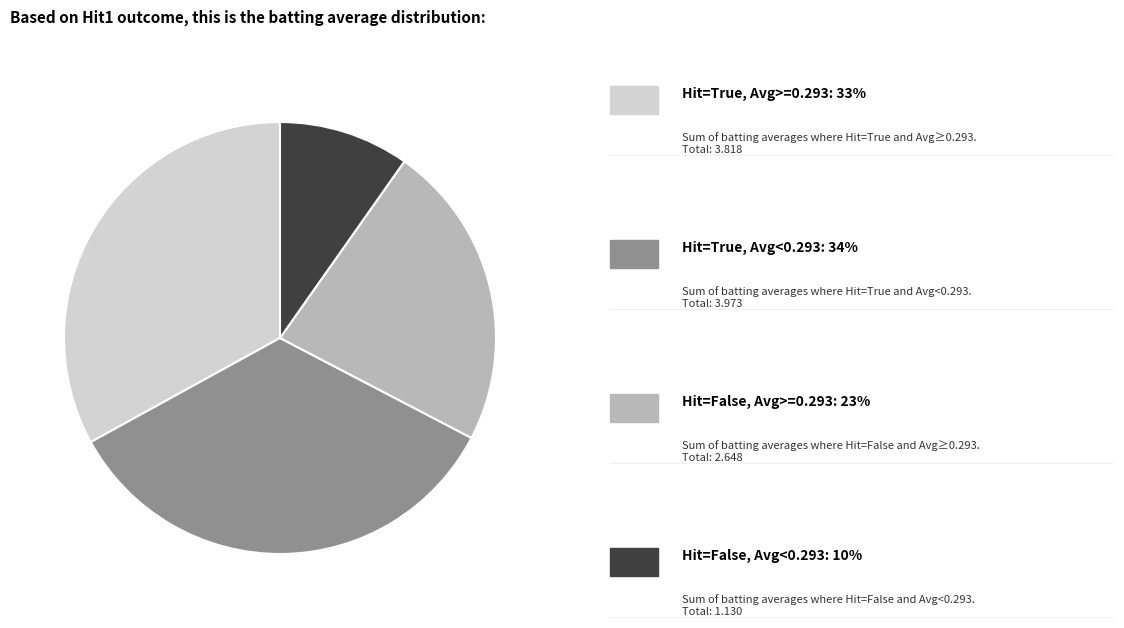

Does any single category account for the majority?

No